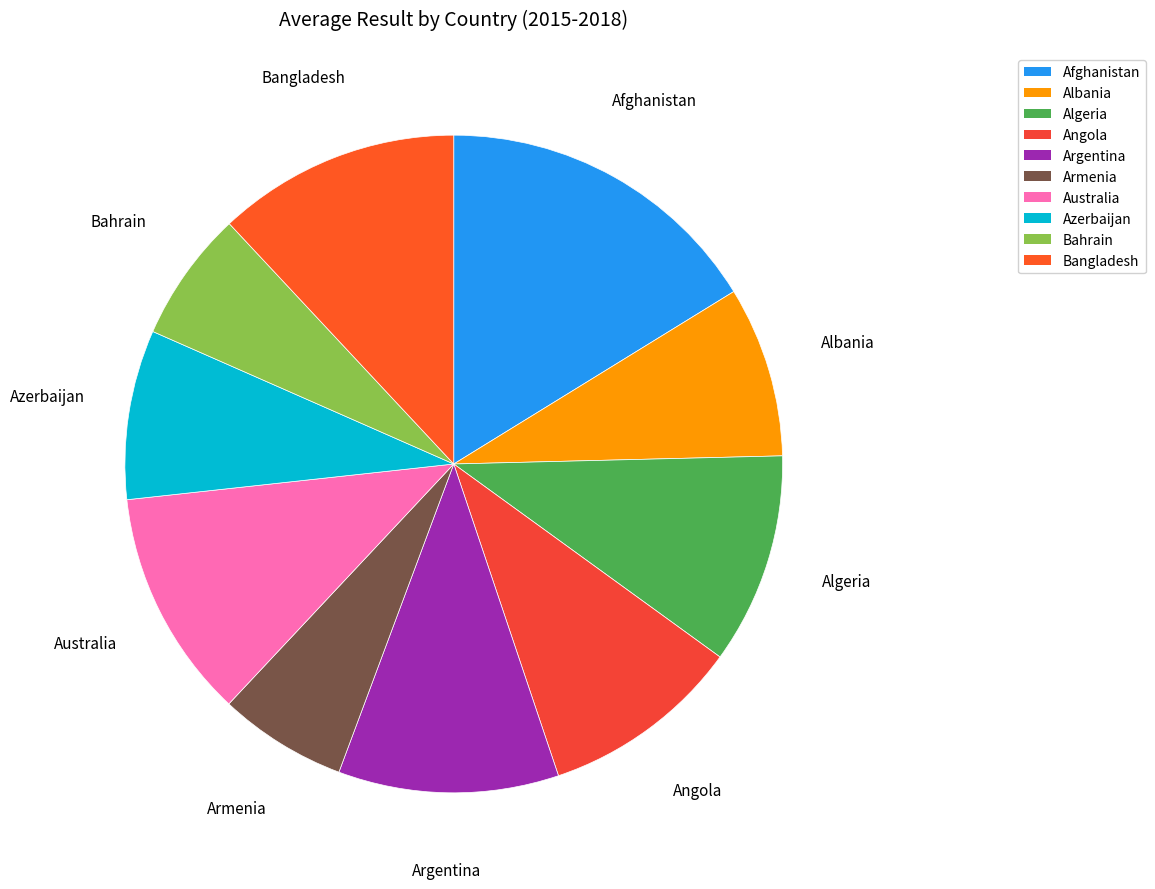

Which category has the biggest portion of the pie?

Afghanistan